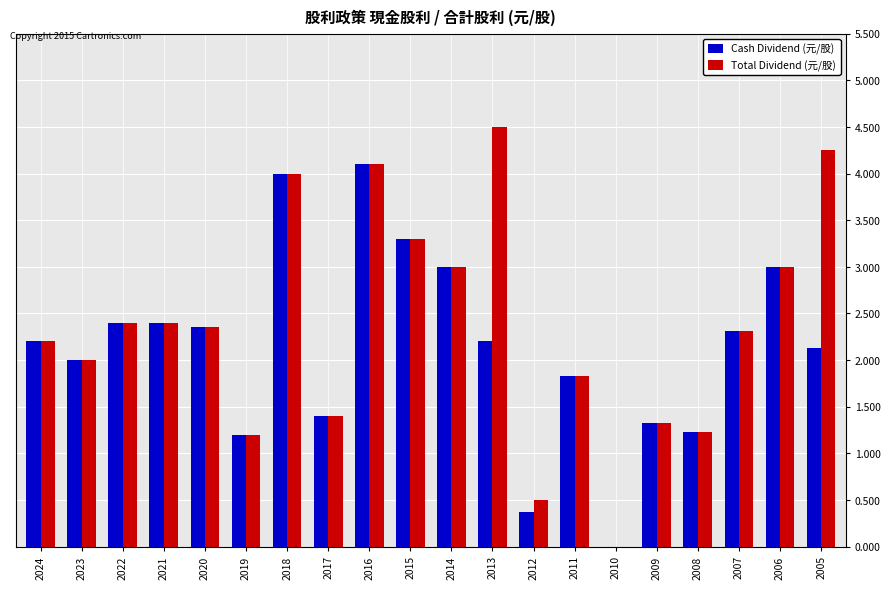

The Total Dividend (元/股) series shows 2.6 at 2013. True or false?

False